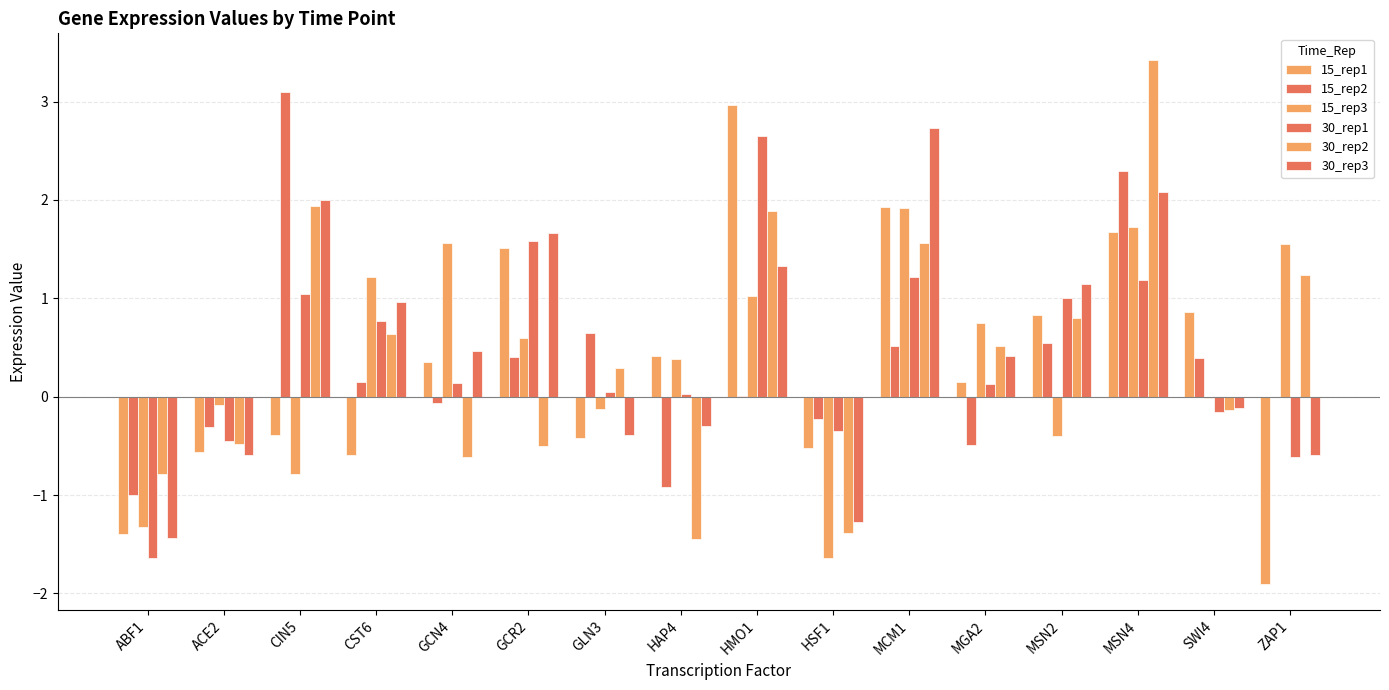

Count the number of categories in the chart.

16